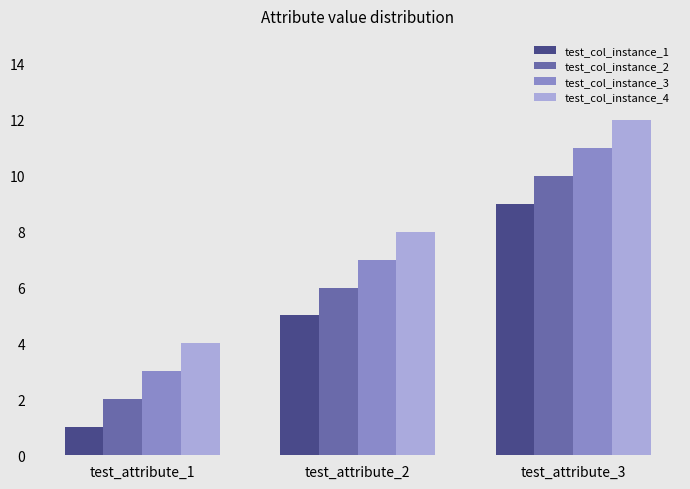

Which series has the largest total across all categories?

test_col_instance_4